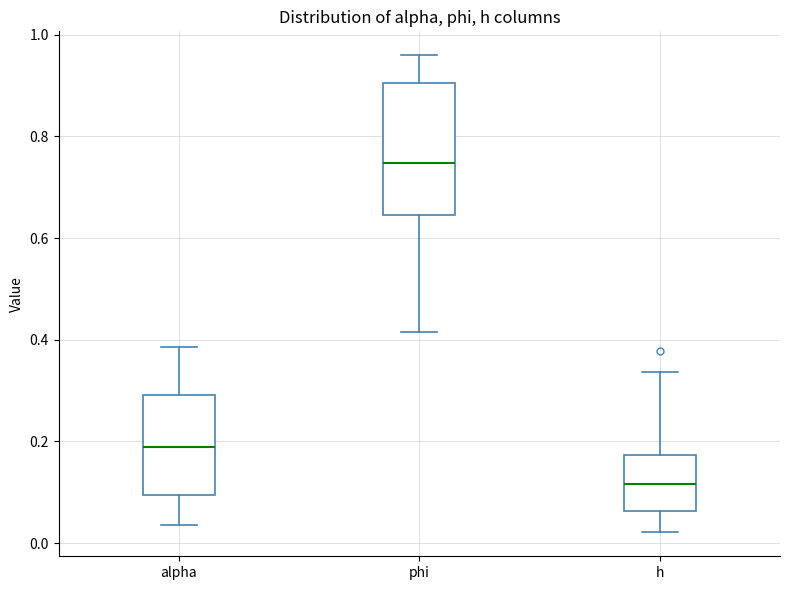

Reading left to right, read every box against the y-axis: the position of its median line, the range the box covers, and the ends of its whiskers. The values are not printed on the chart, so give them approximately, as read against the axis.

alpha: median 0.18, box 0.10 to 0.30, whiskers 0.04 to 0.38
phi: median 0.74, box 0.64 to 0.90, whiskers 0.42 to 0.96
h: median 0.12, box 0.06 to 0.18, whiskers 0.02 to 0.34